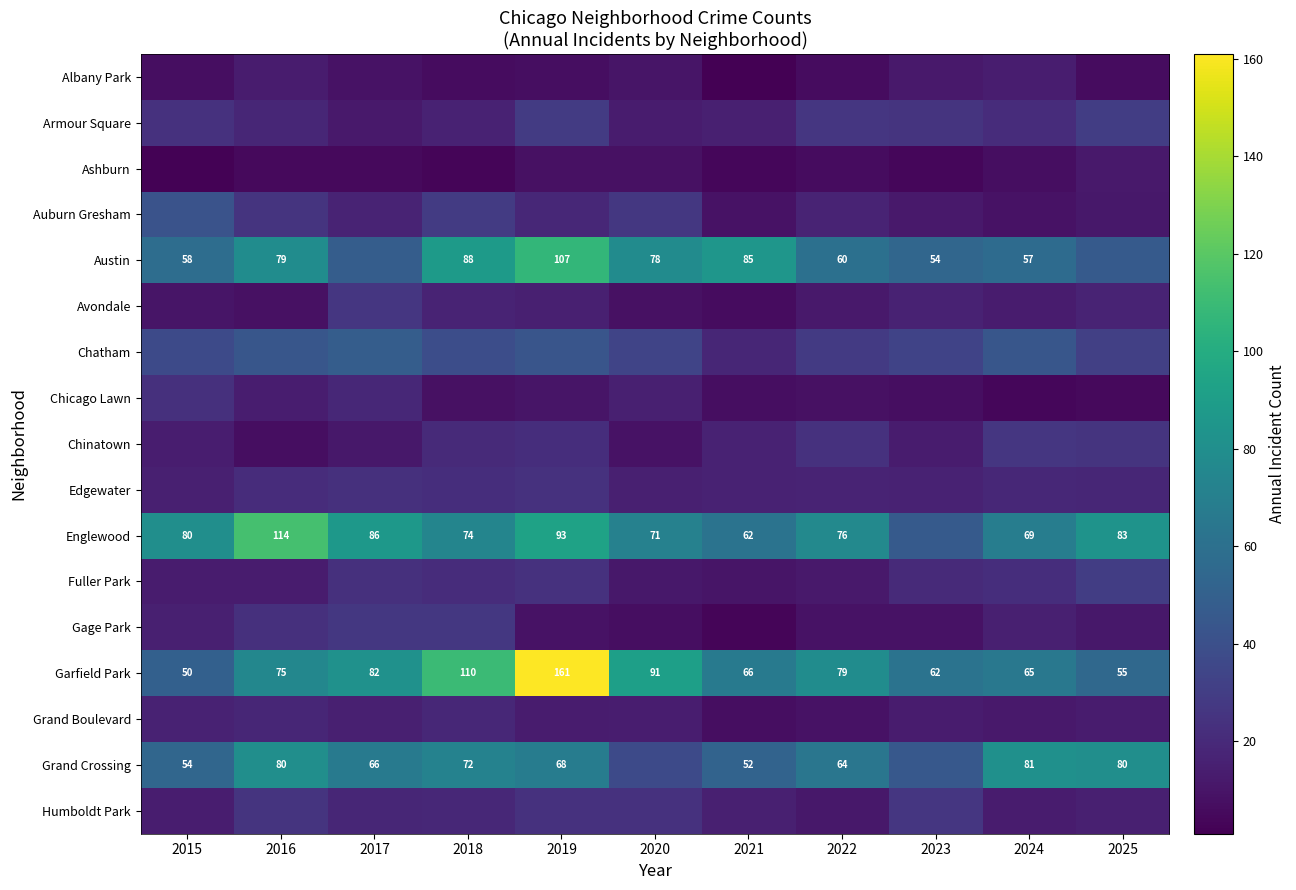

The value of Garfield Park at 2020 is 31. True or false?

False